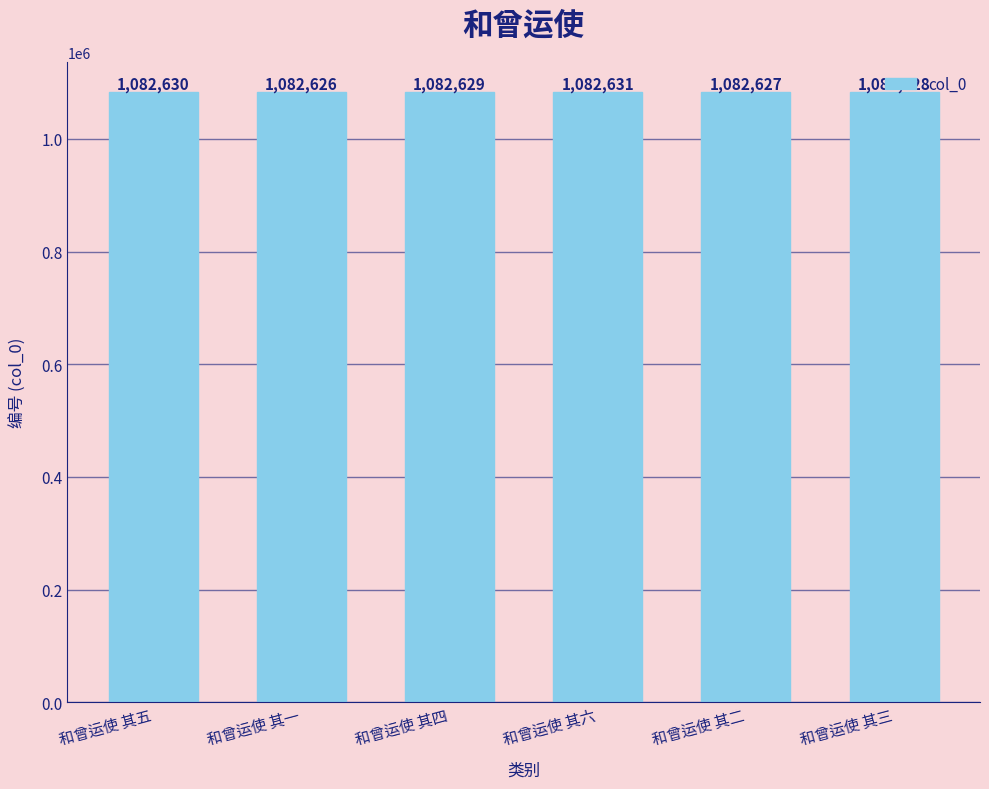

What is the difference between the second highest and second lowest values?

3